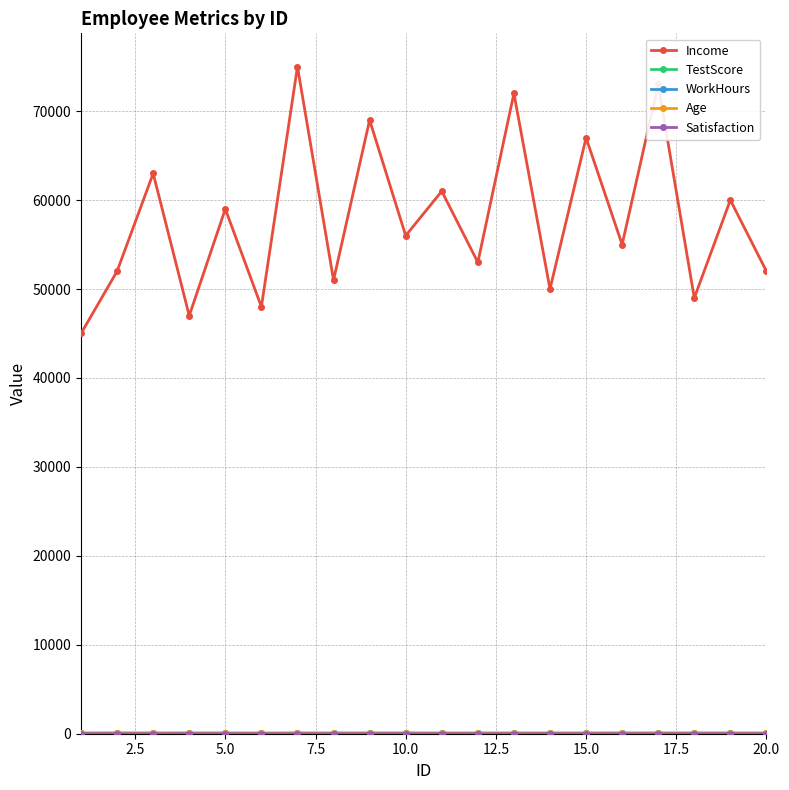

Which series has the largest range (max minus min)?

Income